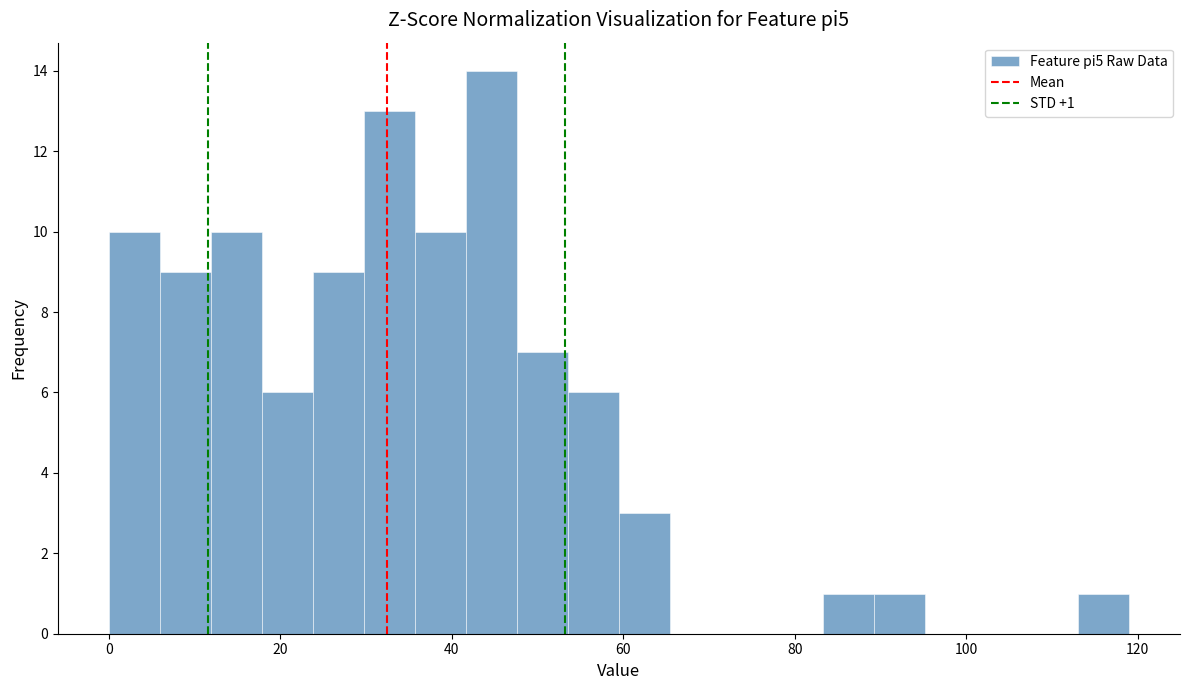

Around what value on the x-axis is the tallest bar? Give the approximate position of its centre, as read against the axis.

44